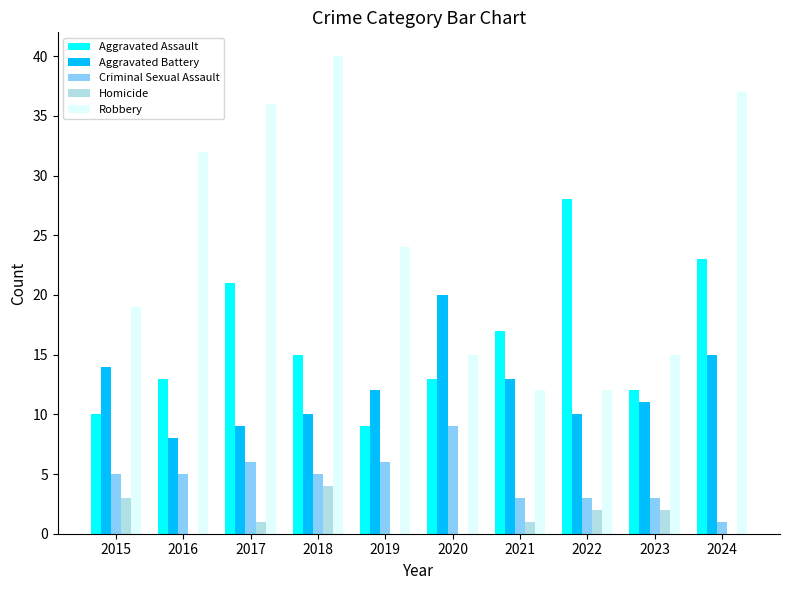

How many data points does each series have?

10